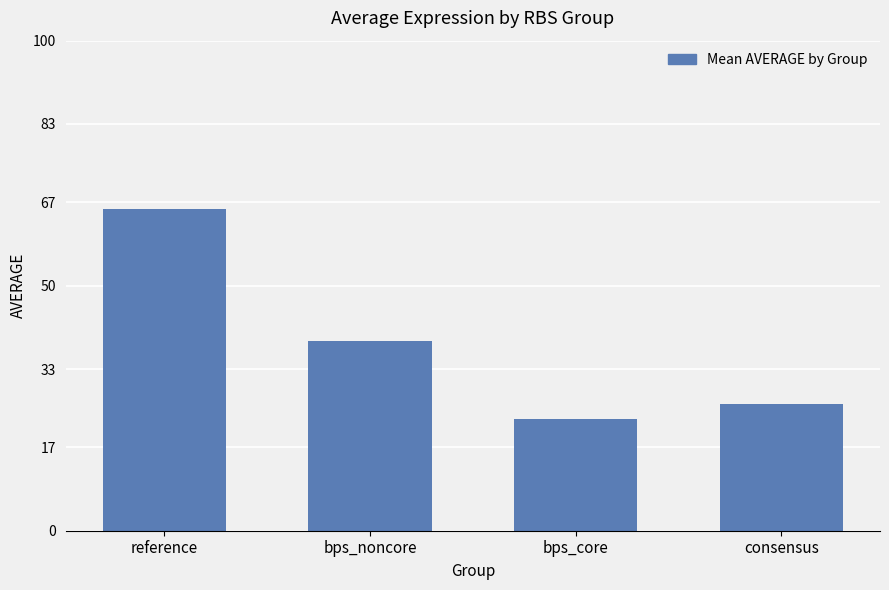

Between reference and bps_core, which is larger?

reference